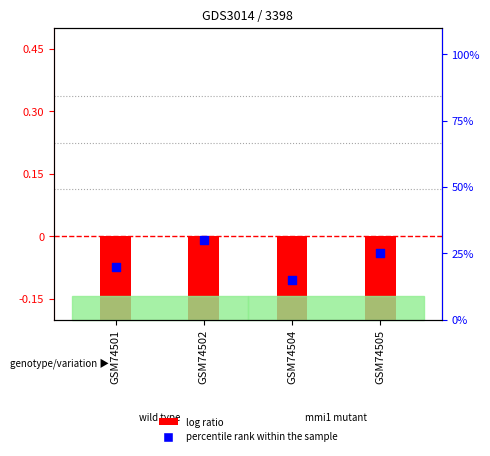

Between GSM74504 and GSM74501, which is larger?

GSM74501